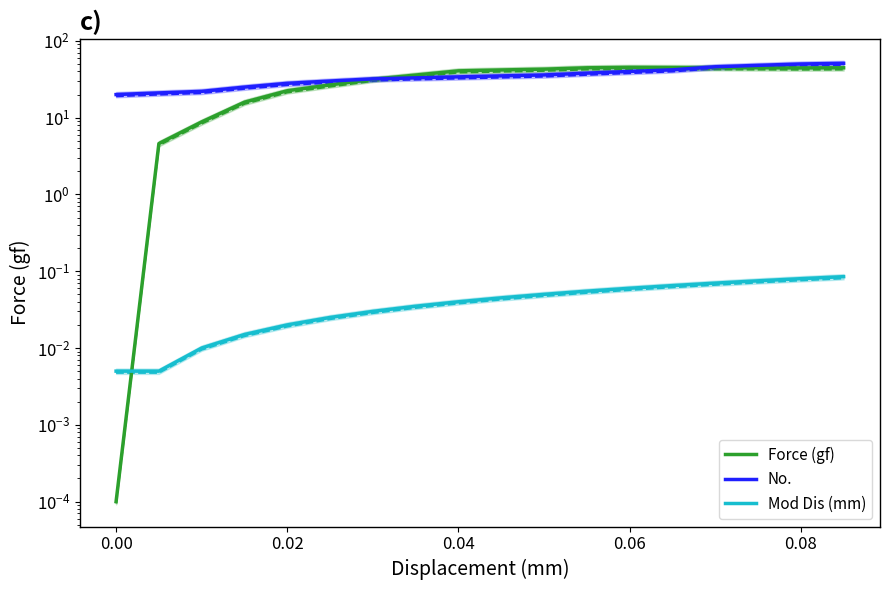

At how many categories does at least one series exceed 16?

18